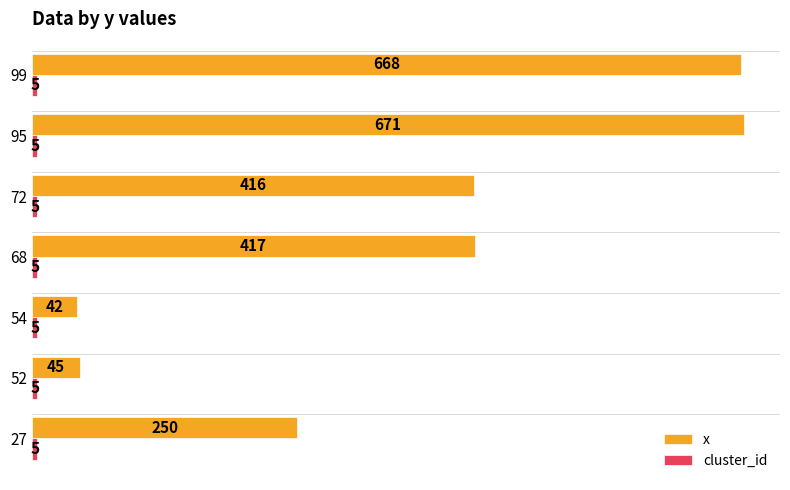

Where is x nearest to the value 356?

72